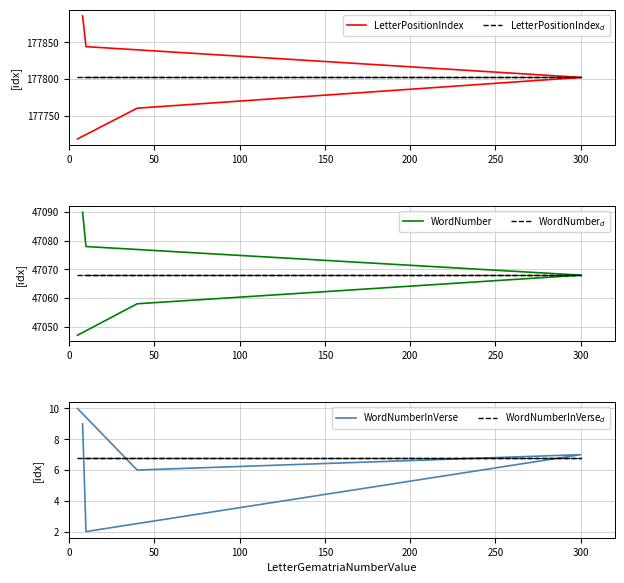

What is the total value across all series at 0?

449652.0